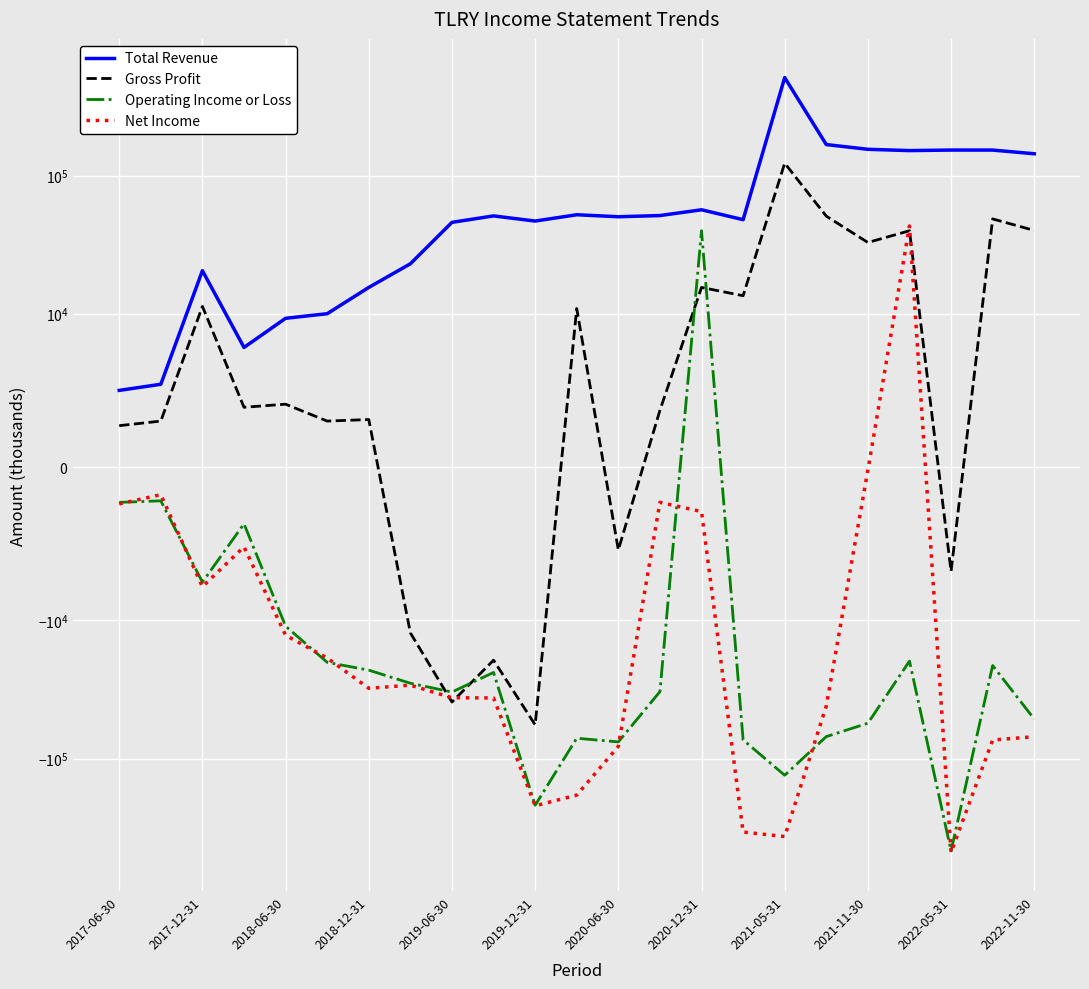

What is the difference between the maximum and minimum values in the Total Revenue series?

508100